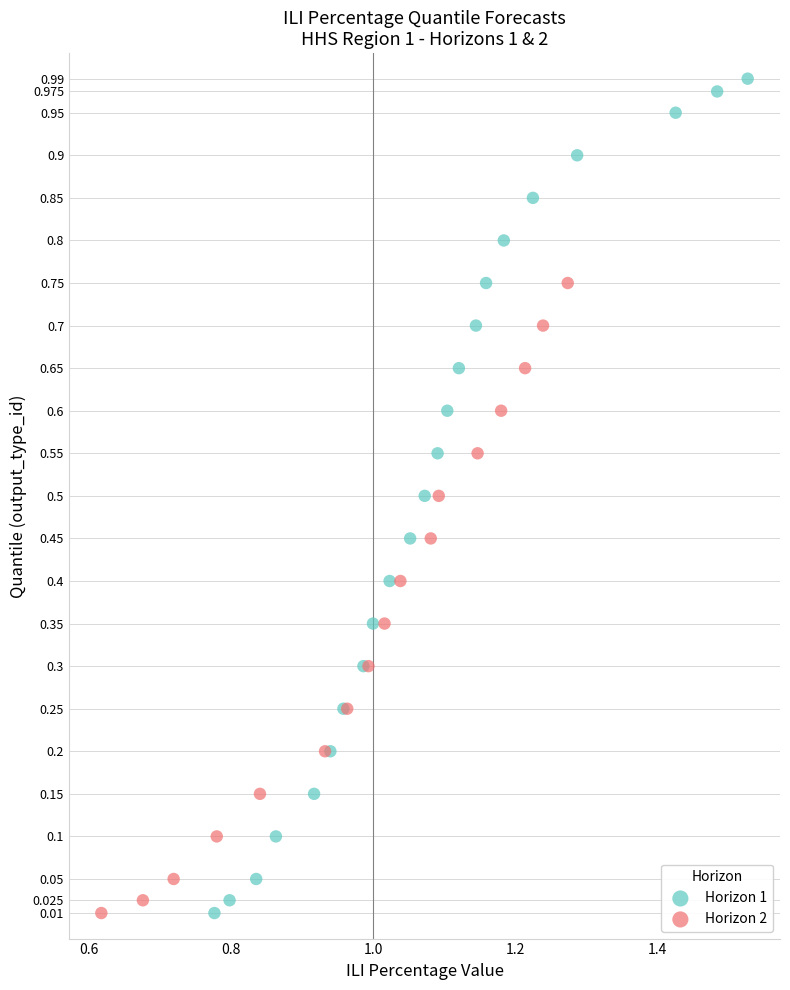

Which series has the largest Y range (max minus min)?

Horizon 1